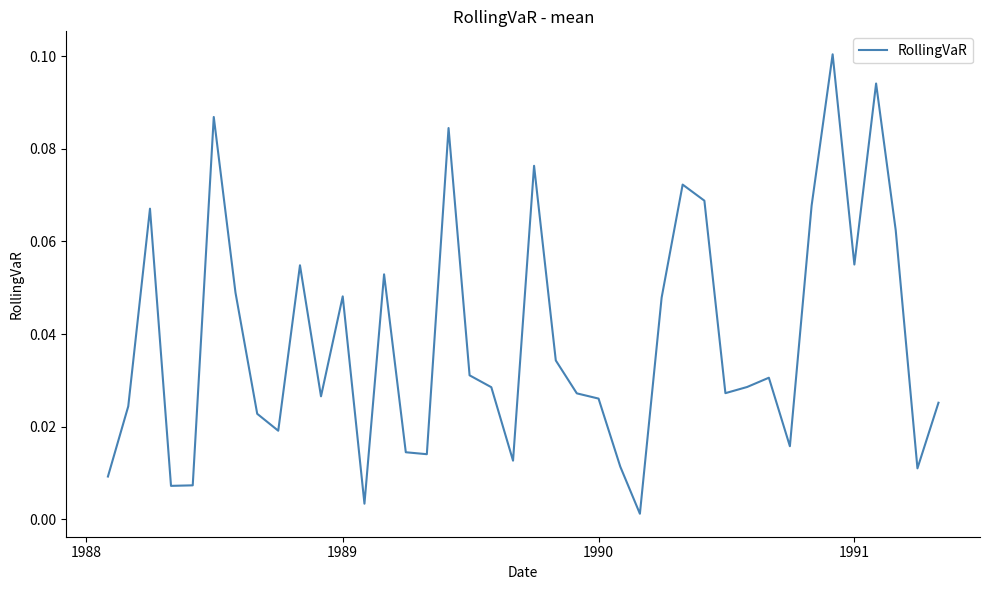

Does the chart have visible grid lines?

No